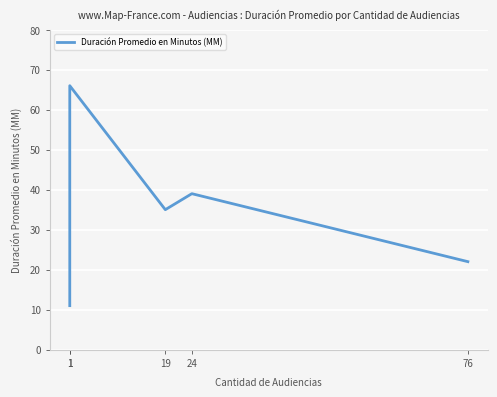

Reading left to right, extract all data points from this chart.

1=11	1=66	19=35	24=39	76=22